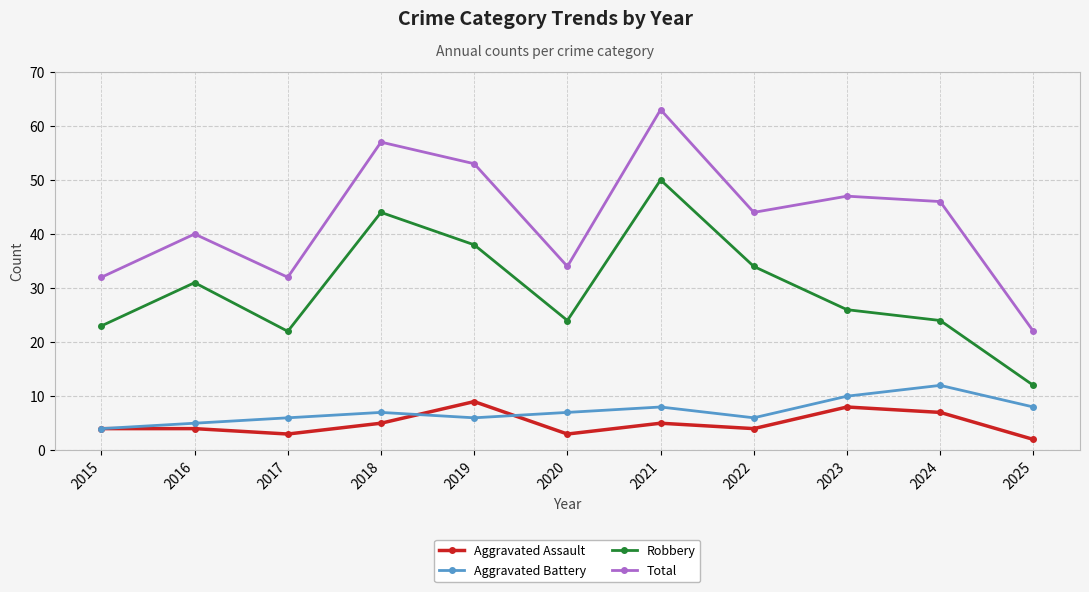

What is the total value across all series at 2022?

88